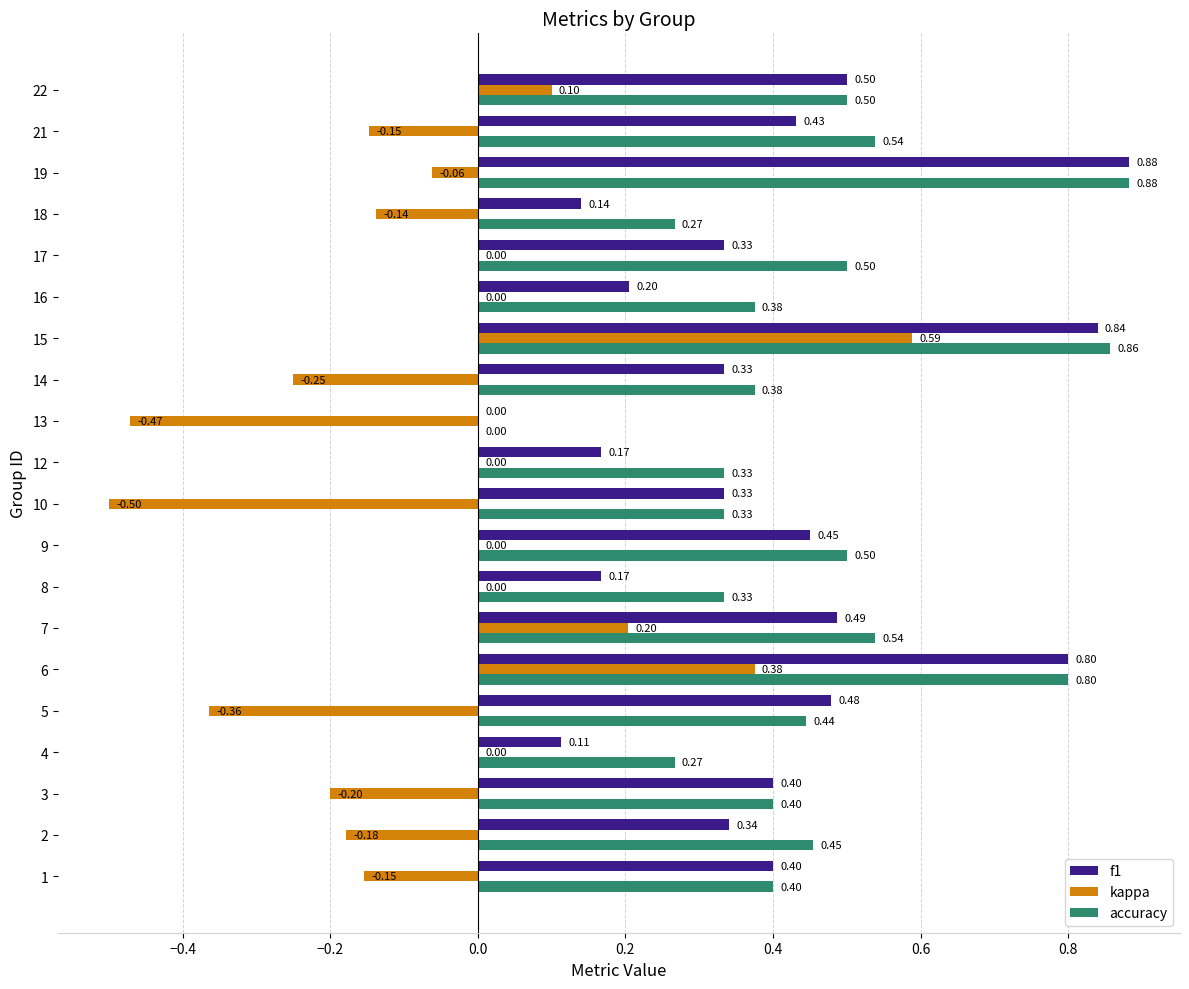

At which category is the sum across all series the highest?

15